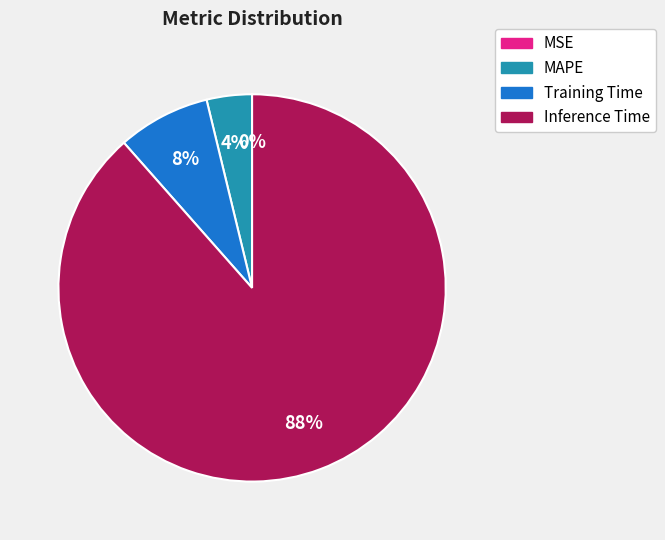

To the nearest percent, what is the difference between the largest and smallest slice percentages?

88%